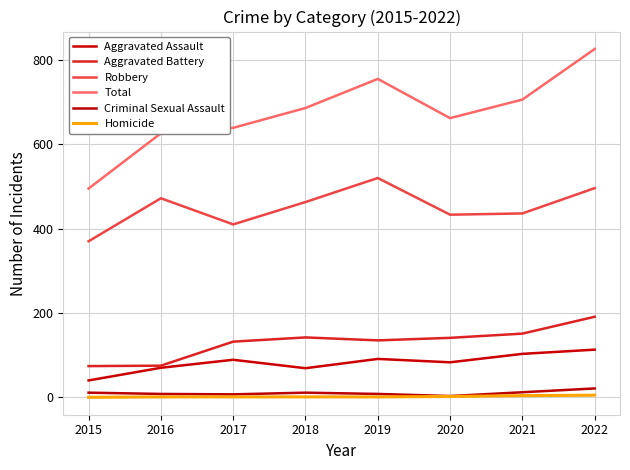

True or false: Aggravated Assault has more than 0 points higher than both neighbors.

True